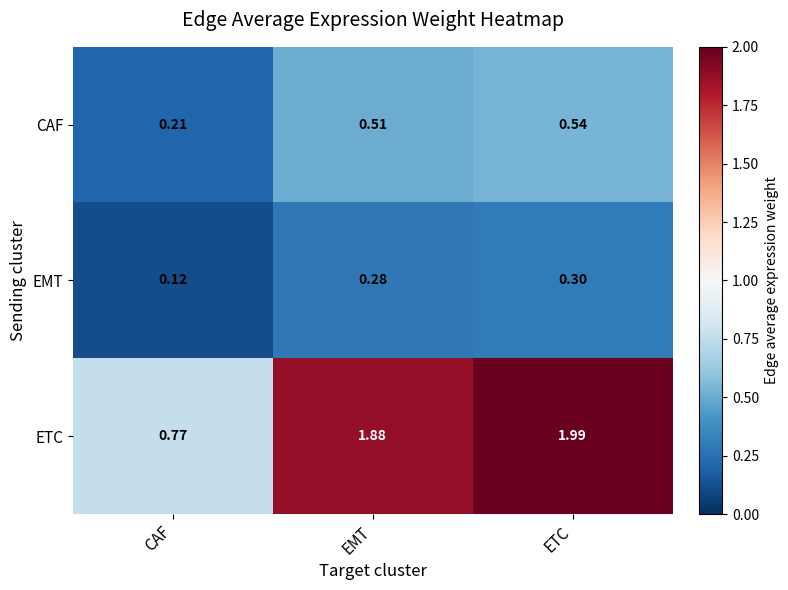

At which category is the sum across all series the highest?

ETC